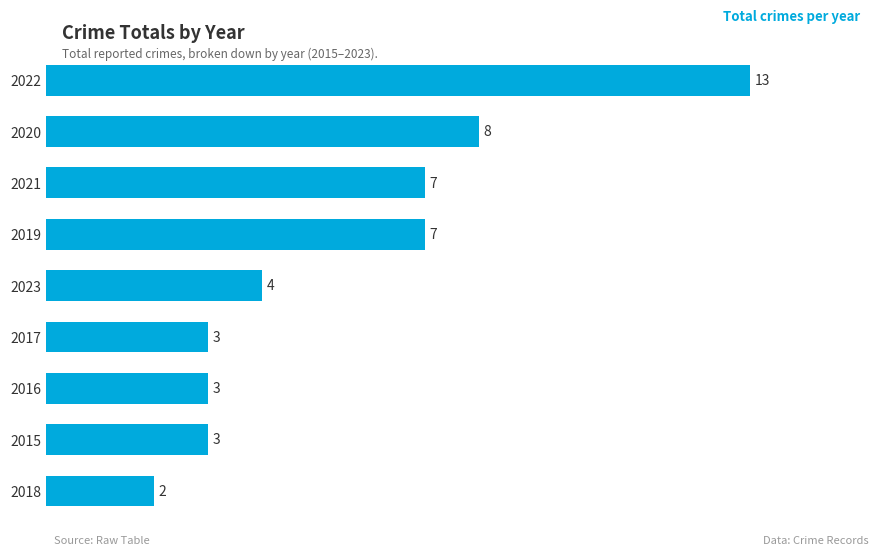

Between 2016 and 2018, which is larger?

2016